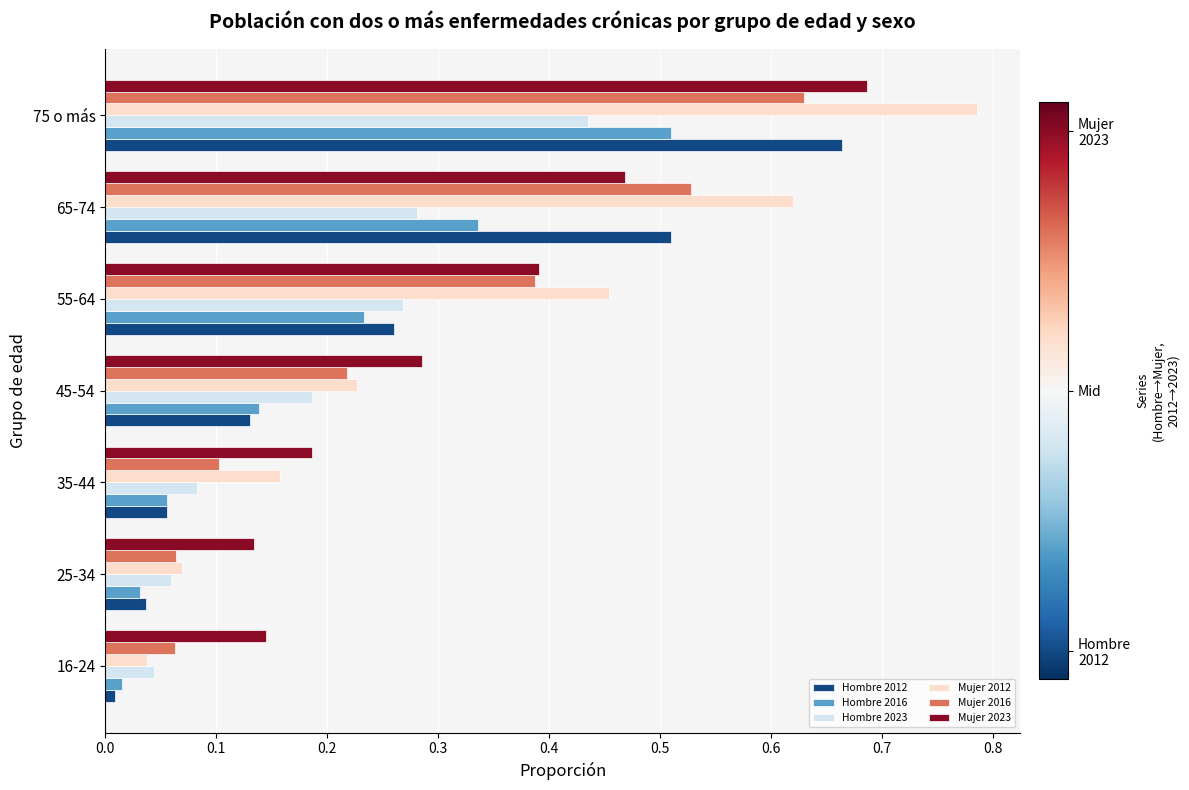

The value of Hombre 2016 at 45-54 is 0.2. True or false?

False